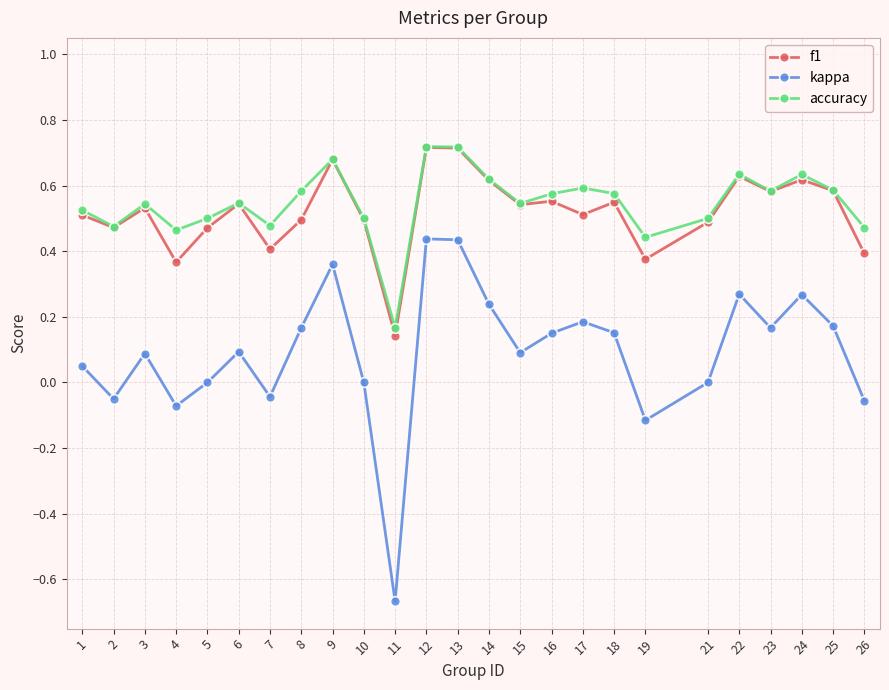

Is this an area chart (filled region under the line)?

No